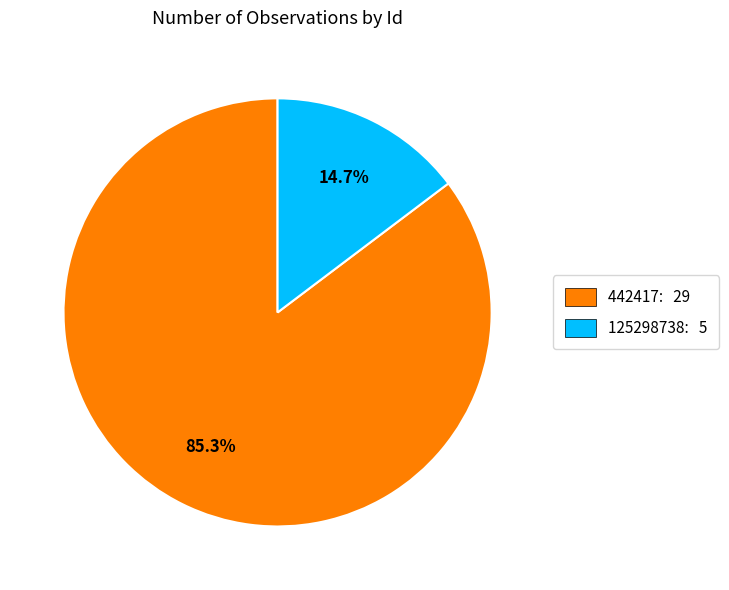

What is the ratio of the value at 125298738 to the value at 442417?

0.2